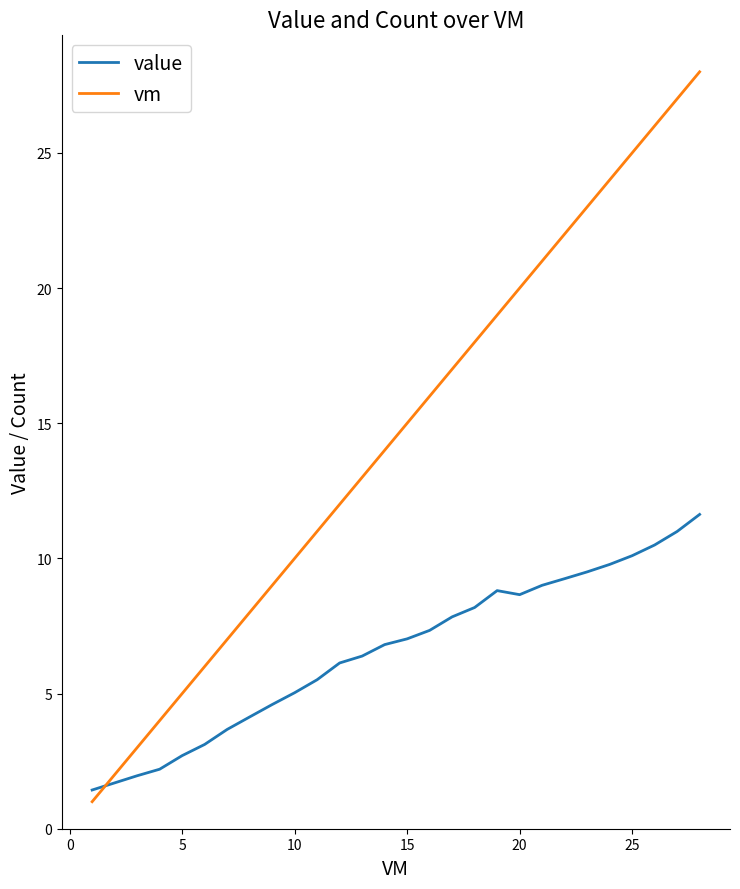

What is the difference between the maximum and minimum values in the vm series?

27.0